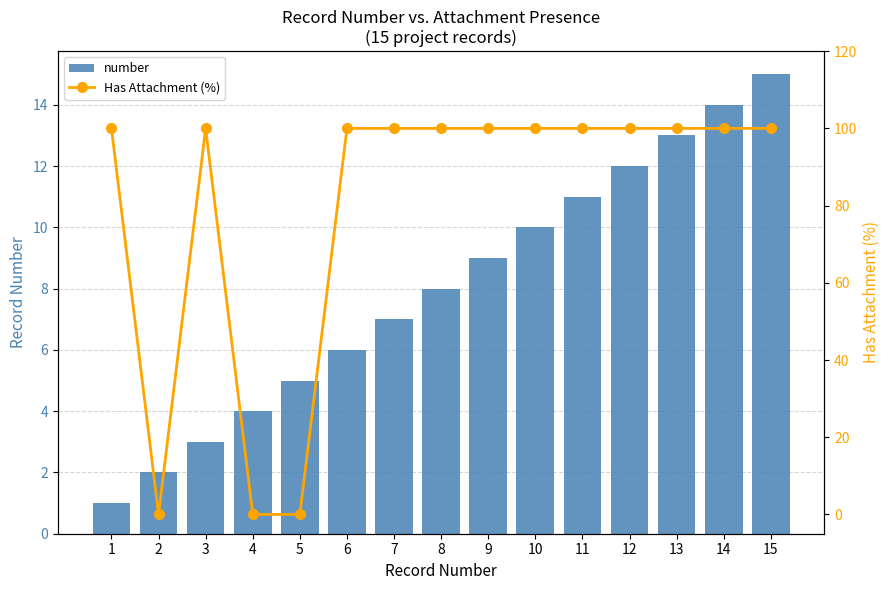

What is the sum of the number values at 9 and 7?

16